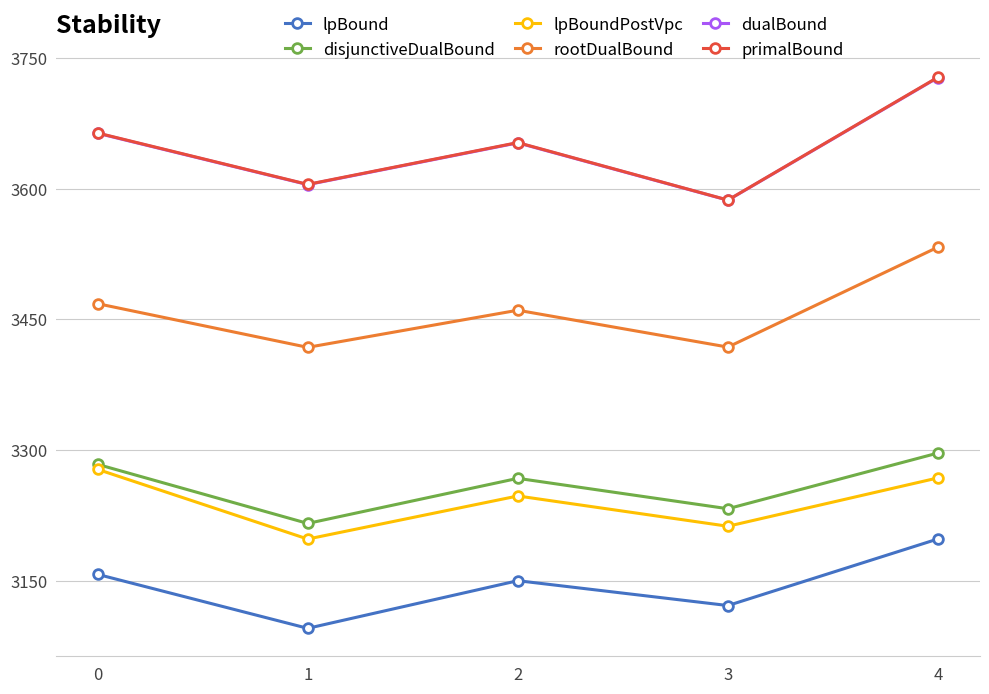

What is the difference between the lpBoundPostVpc values at 2 and 3?

34.8